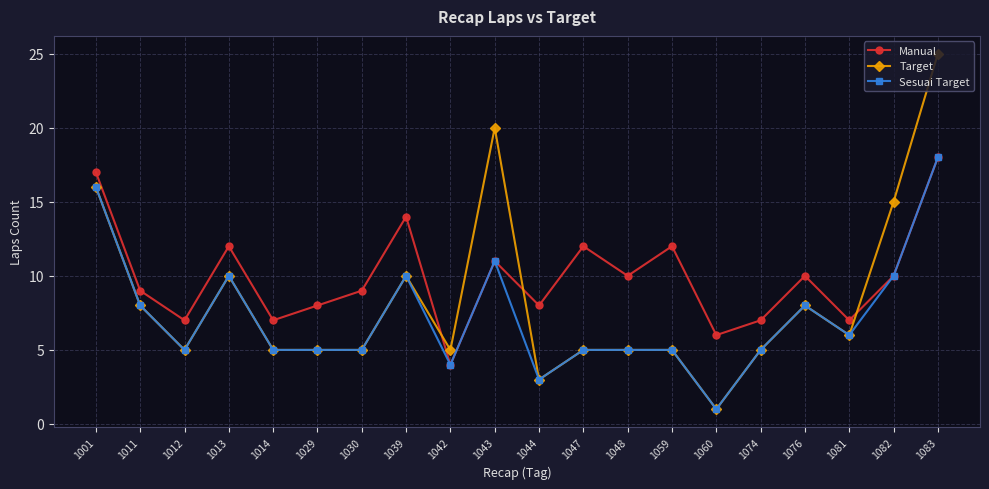

Reading right to left, transcribe all the data shown in this chart.

Manual: 18	10	7	10	7	6	12	10	12	8	11	4	14	9	8	7	12	7	9	17
Target: 25	15	6	8	5	1	5	5	5	3	20	5	10	5	5	5	10	5	8	16
Sesuai Target: 18	10	6	8	5	1	5	5	5	3	11	4	10	5	5	5	10	5	8	16